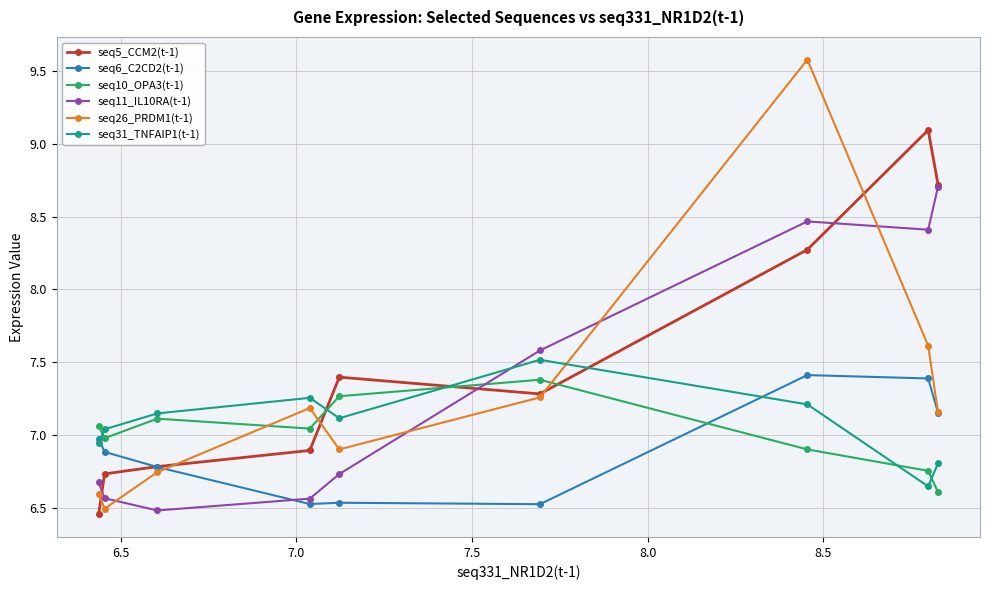

What is the average value of the seq10_OPA3(t-1) series?

7.0